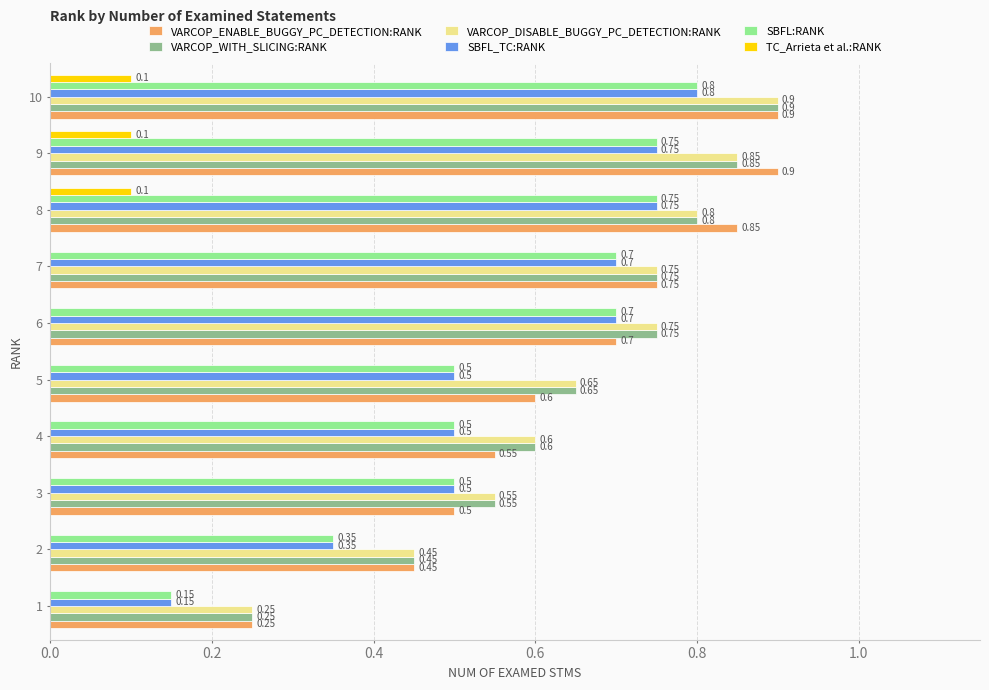

At which category is the sum across all series the highest?

10